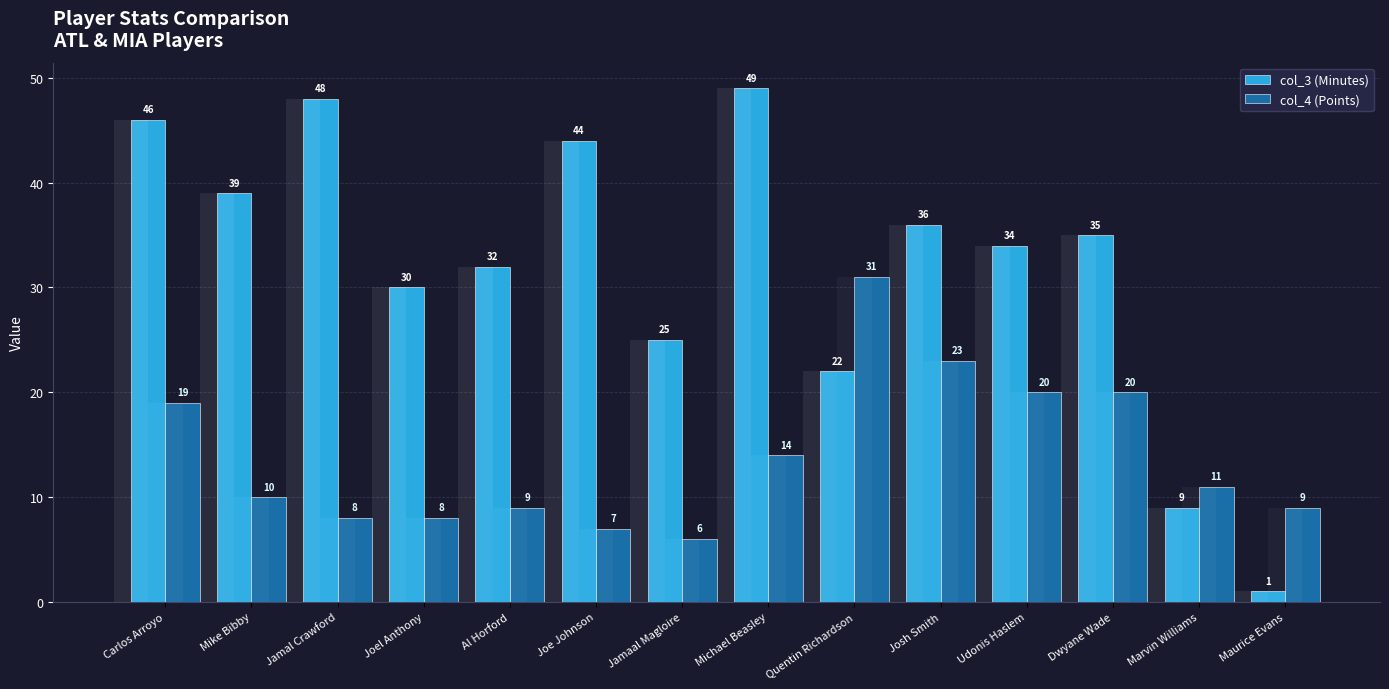

Between Quentin Richardson and Udonis Haslem, which series saw the biggest shift?

col_3 (Minutes)